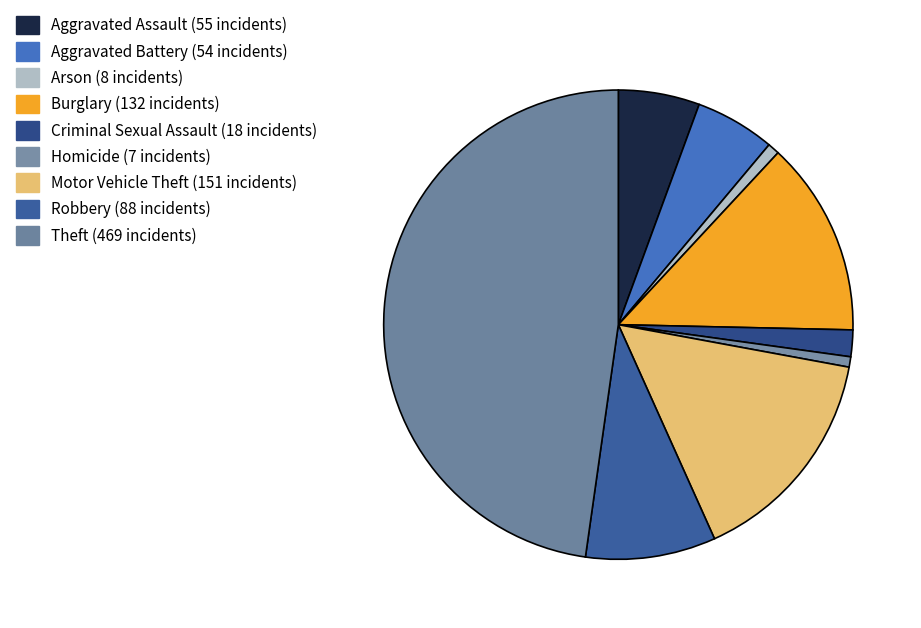

What is the change in value from Aggravated Assault to Burglary?

+77